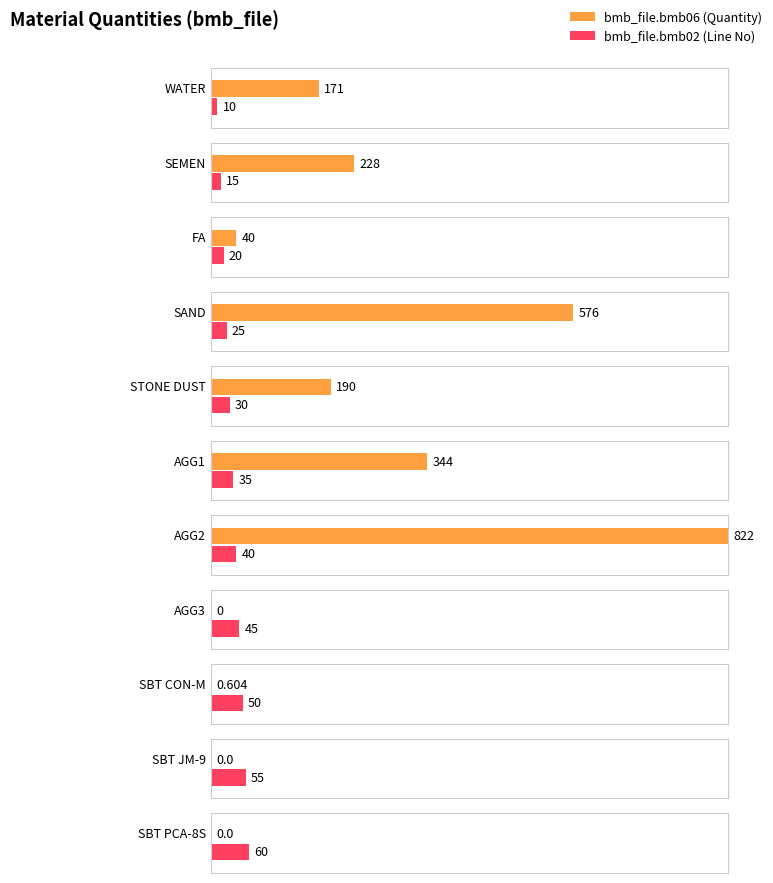

At which label does bmb_file.bmb02 first exceed 35?

AGG2